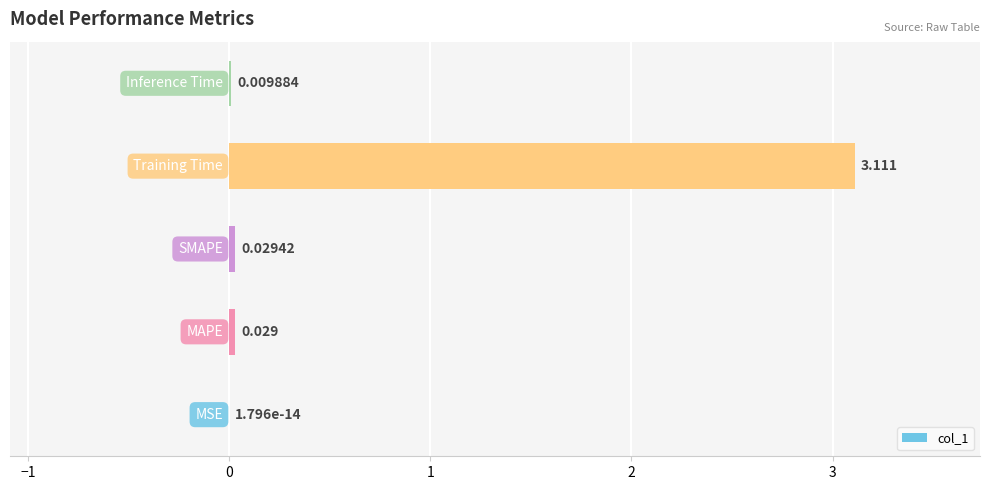

Are the bars horizontal?

Yes